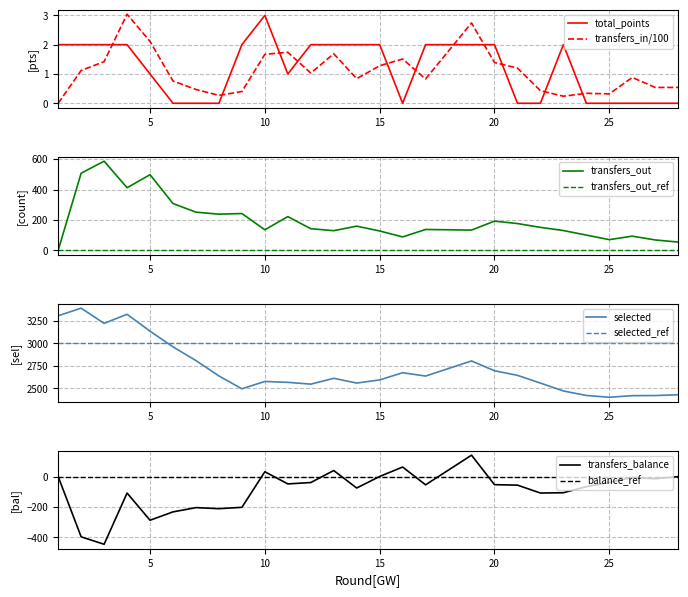

How many interior local peaks does the total_points series have?

2